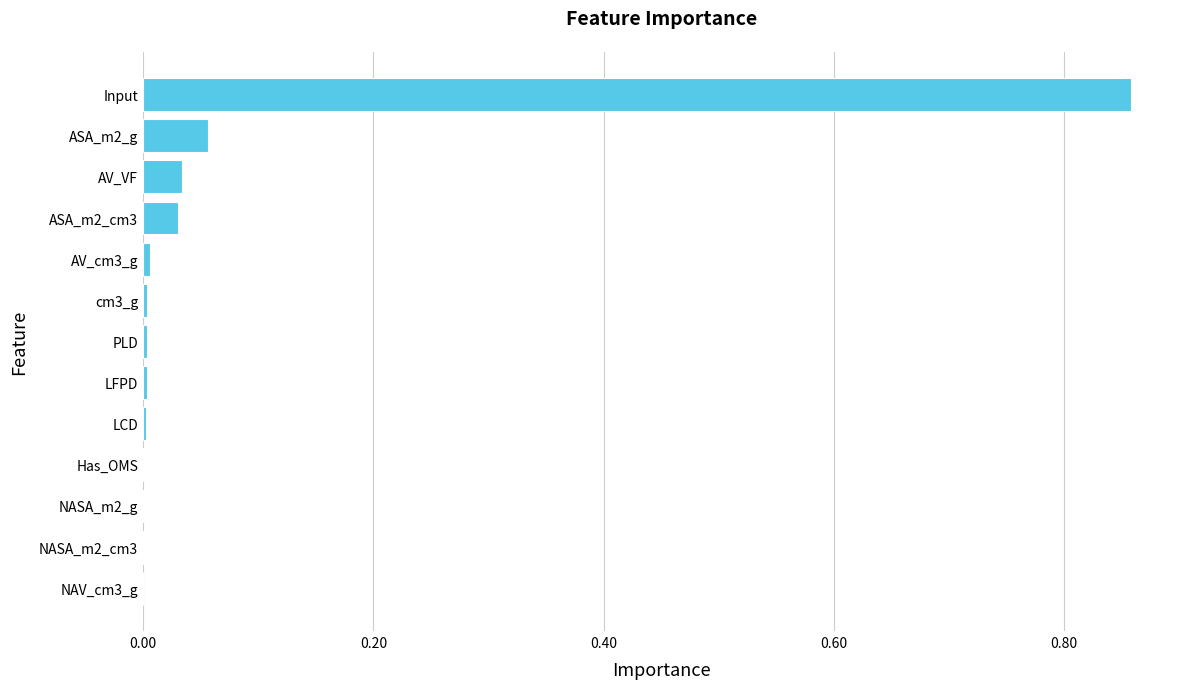

Which category has the highest value across all series?

Input